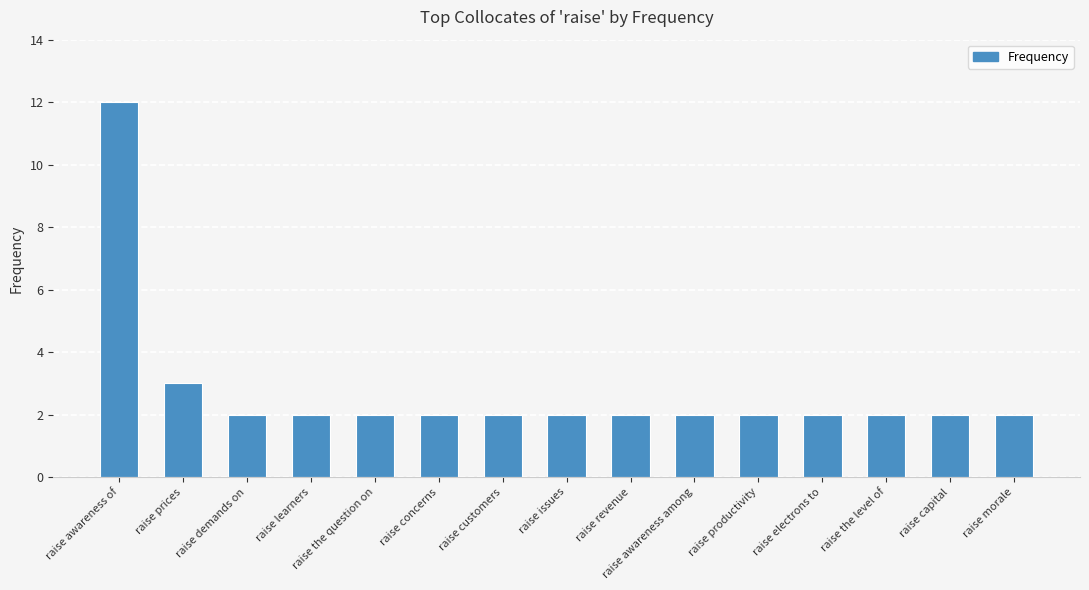

True or false: the data shows 2 at raise morale.

True